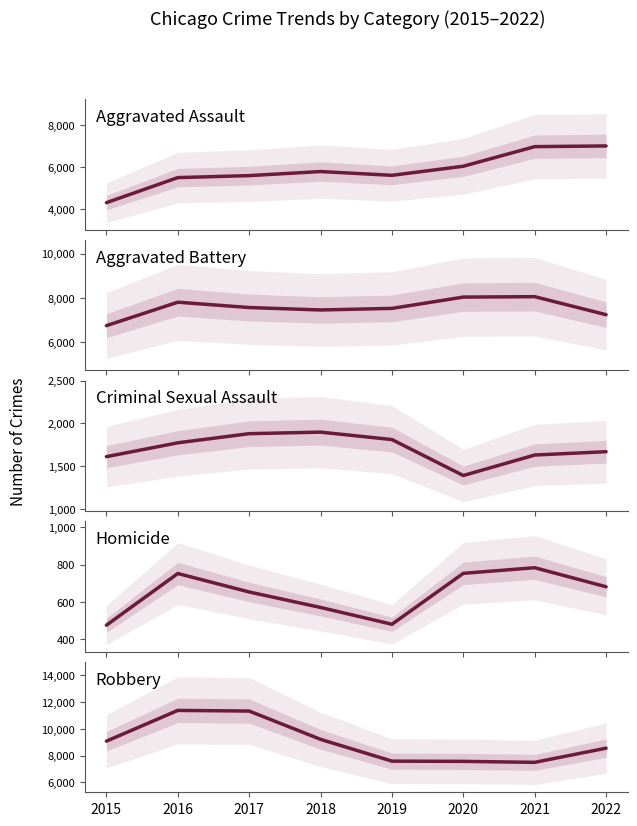

True or false: Robbery has a value of 7568 at 2020.

True